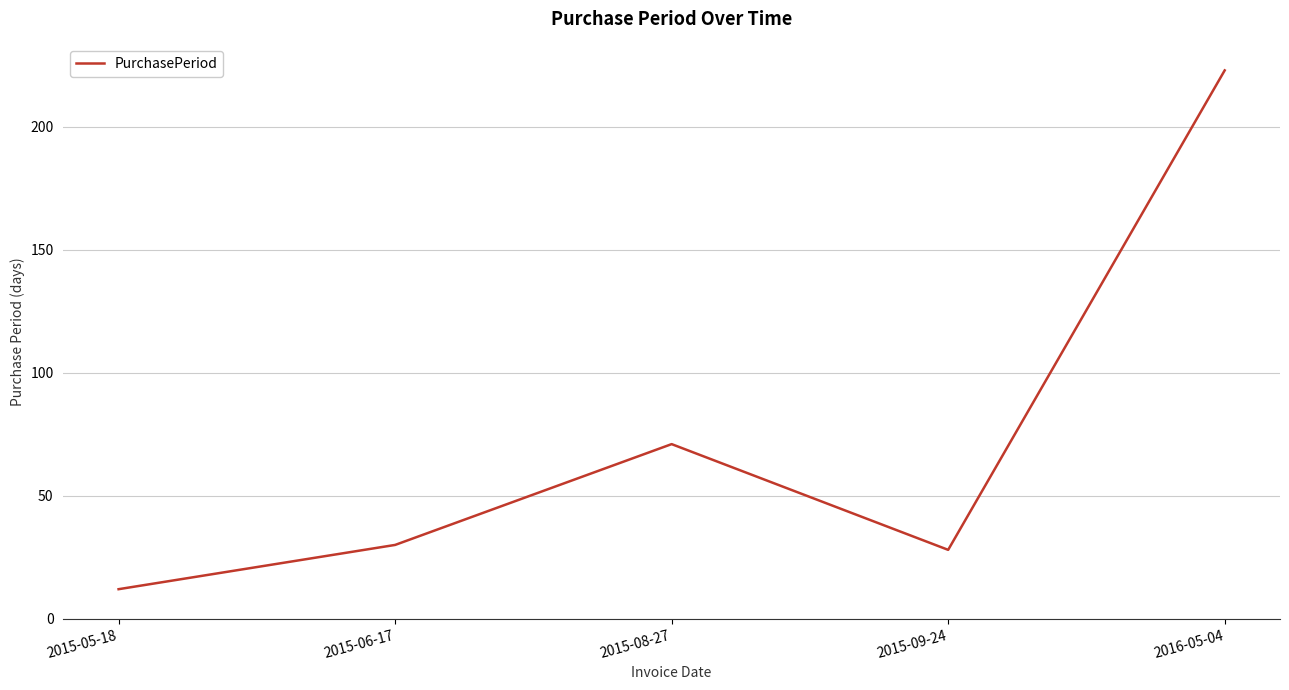

What is the change in value from 2015-05-18 to 2016-05-04?

+211